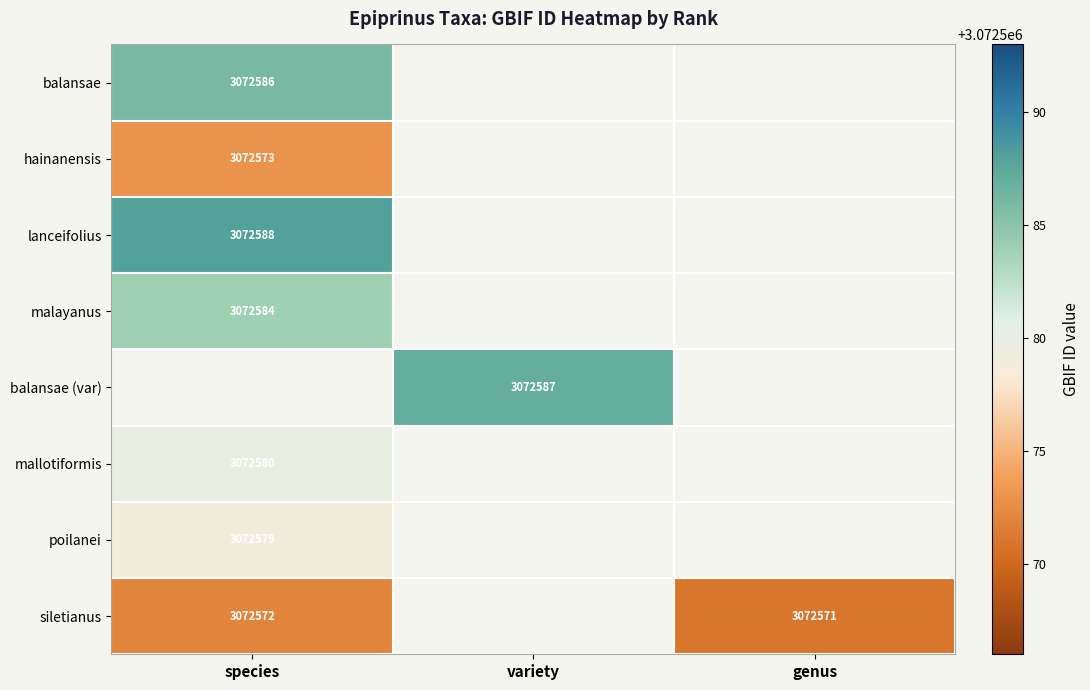

At which category does the chart reach its minimum across all series?

genus